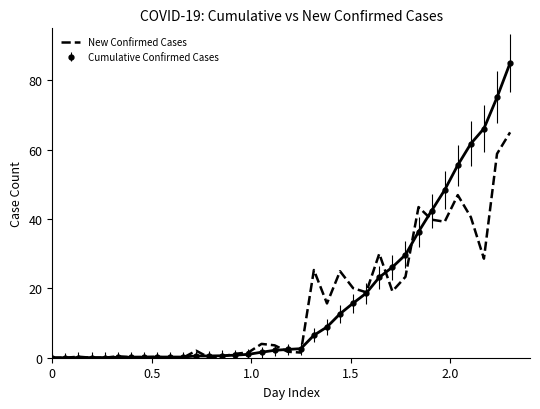

List the series in order of their peak value, highest first.

Cumulative Confirmed Cases, New Confirmed Cases